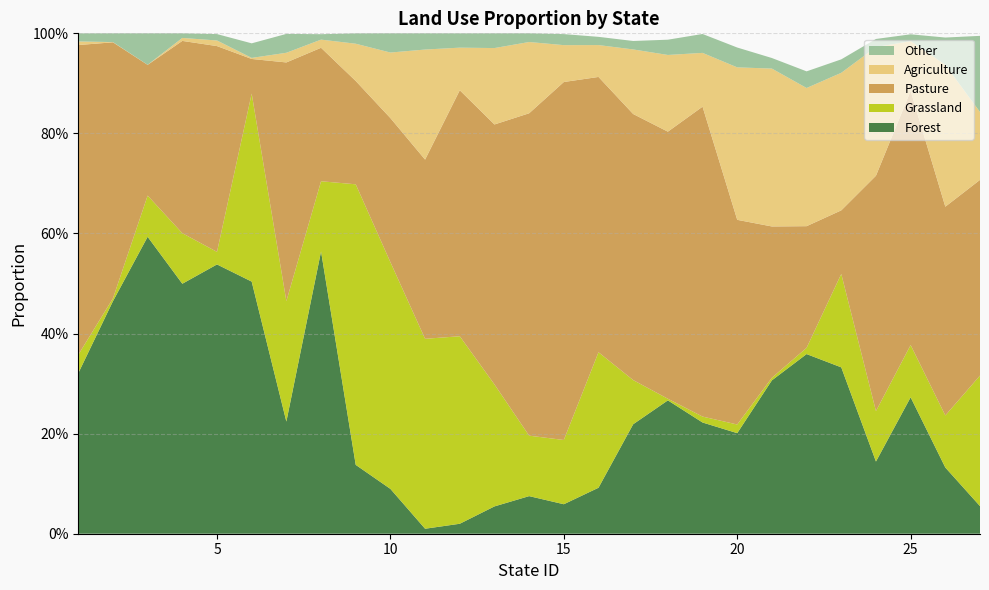

Reading left to right, list all the values displayed in this chart.

Forest: 0.3	0.5	0.6	0.5	0.5	0.5	0.2	0.6	0.1	0.1	0.0	0.0	0.1	0.1	0.1	0.1	0.2	0.3	0.2	0.2	0.3	0.4	0.3	0.1	0.3	0.1	0.1
Grassland: 0.0	0.0	0.1	0.1	0.0	0.4	0.2	0.1	0.6	0.5	0.4	0.4	0.2	0.1	0.1	0.3	0.1	0.0	0.0	0.0	0.0	0.0	0.2	0.1	0.1	0.1	0.3
Pasture: 0.6	0.5	0.3	0.4	0.4	0.1	0.5	0.3	0.2	0.3	0.4	0.5	0.5	0.6	0.7	0.6	0.5	0.5	0.6	0.4	0.3	0.2	0.1	0.5	0.5	0.4	0.4
Agriculture: 0.0	0.0	0.0	0.0	0.0	0.0	0.0	0.0	0.1	0.1	0.2	0.1	0.2	0.1	0.1	0.1	0.1	0.2	0.1	0.3	0.3	0.3	0.3	0.3	0.1	0.3	0.1
Other: 0.0	0.0	0.1	0.0	0.0	0.0	0.0	0.0	0.0	0.0	0.0	0.0	0.0	0.0	0.0	0.0	0.0	0.0	0.0	0.0	0.0	0.0	0.0	0.0	0.0	0.1	0.2